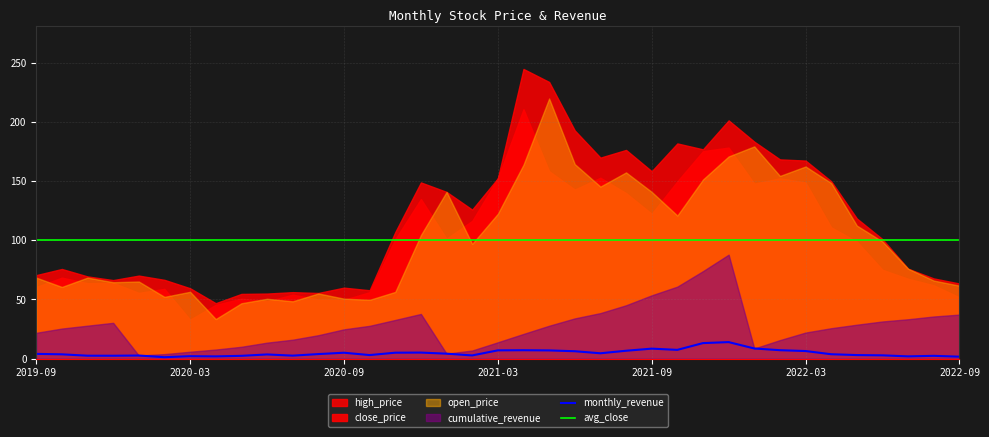

True or false: monthly_revenue and avg_close intersect in this chart.

False